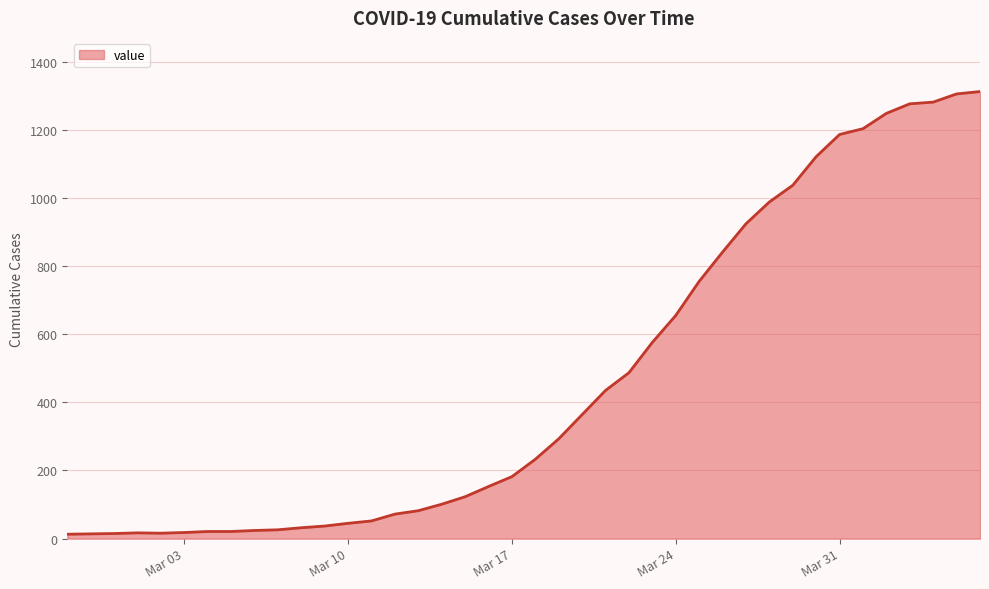

What is the difference between the maximum and minimum values?

1299